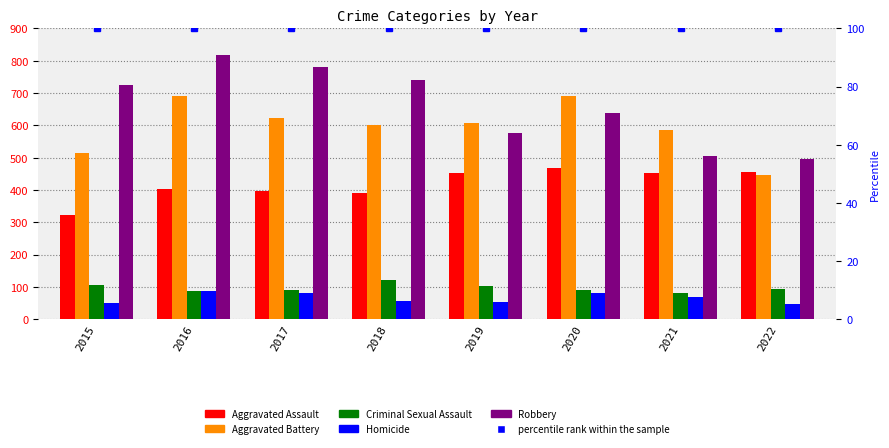

What is the average value of the Criminal Sexual Assault series?

96